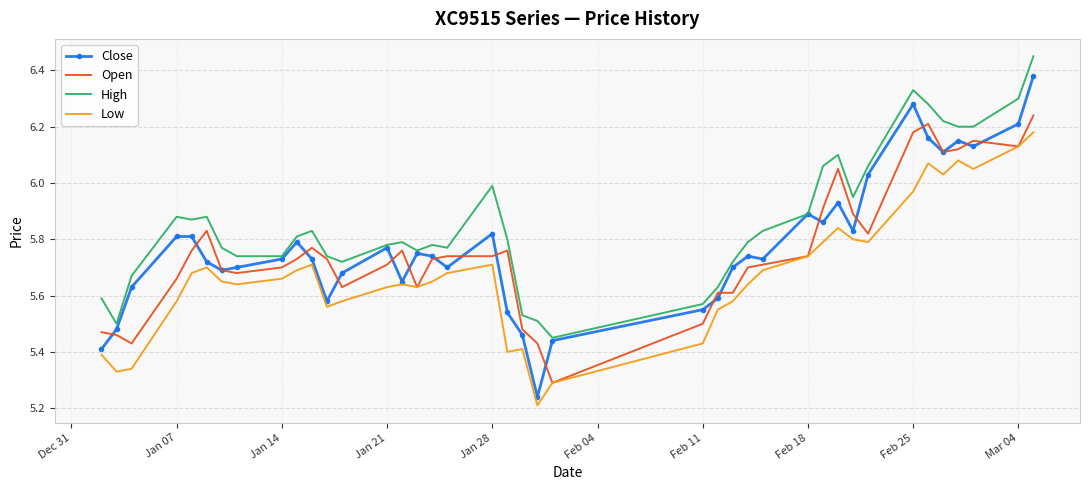

Which series has the widest spread of values?

Close